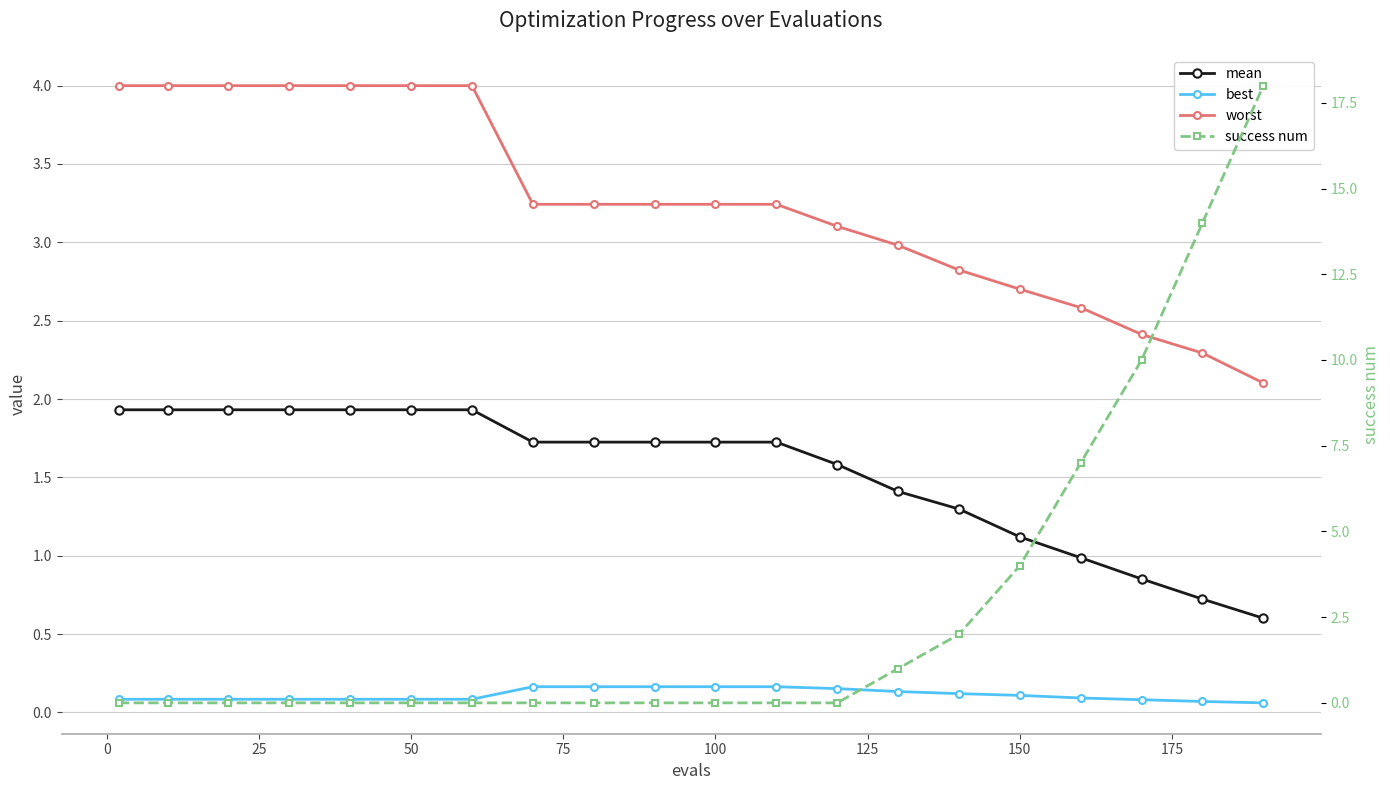

Reading right to left, what are all the values shown in this chart?

mean: 0.6	0.7	0.9	1.0	1.1	1.3	1.4	1.6	1.7	1.7	1.7	1.7	1.7	1.9	1.9	1.9	1.9	1.9	1.9	1.9
best: 0.1	0.1	0.1	0.1	0.1	0.1	0.1	0.2	0.2	0.2	0.2	0.2	0.2	0.1	0.1	0.1	0.1	0.1	0.1	0.1
worst: 2.1	2.3	2.4	2.6	2.7	2.8	3.0	3.1	3.2	3.2	3.2	3.2	3.2	4.0	4.0	4.0	4.0	4.0	4.0	4.0
success num: 18.0	14.0	10.0	7.0	4.0	2.0	1.0	0.0	0.0	0.0	0.0	0.0	0.0	0.0	0.0	0.0	0.0	0.0	0.0	0.0